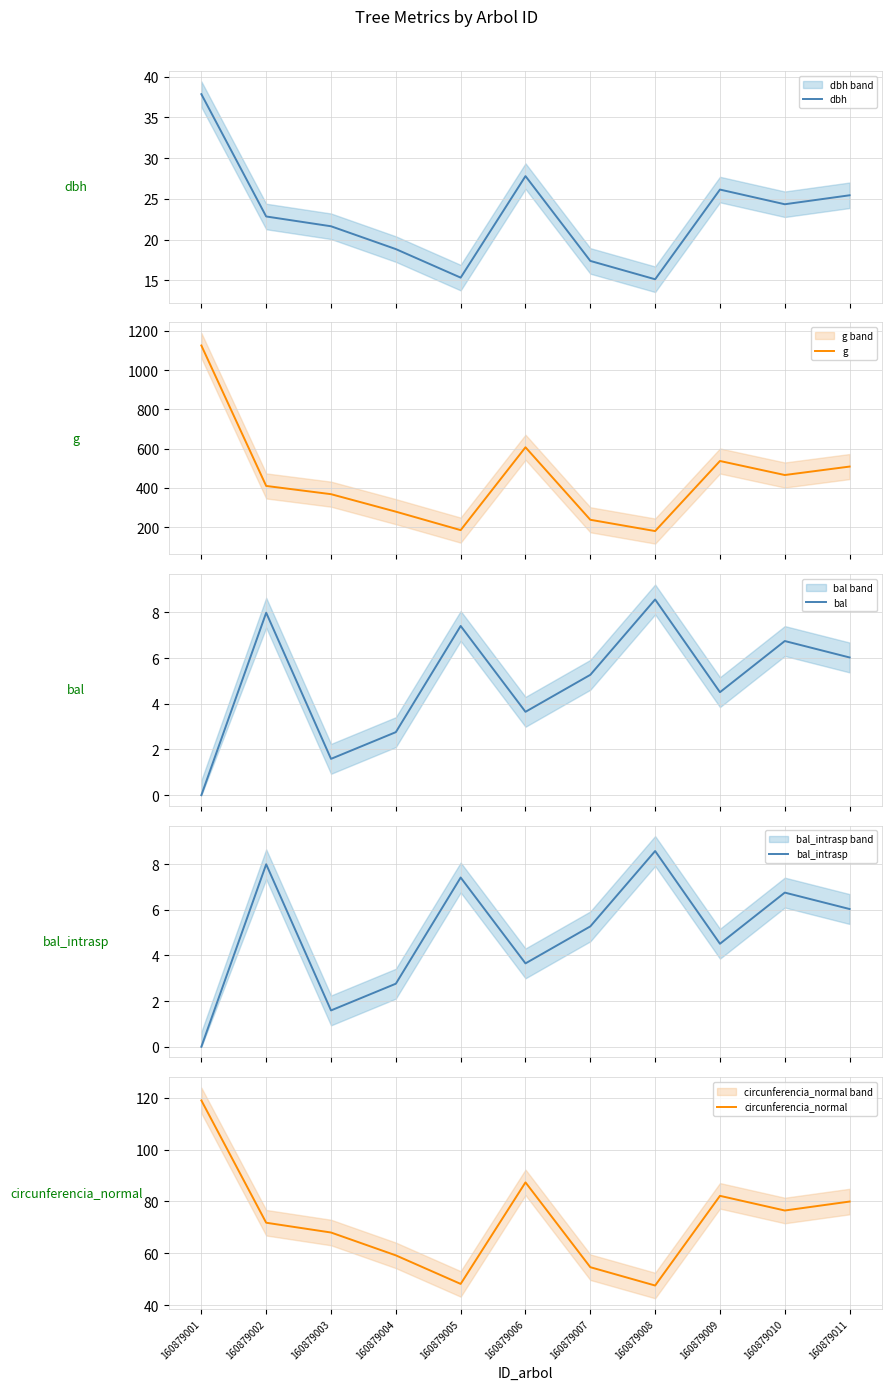

Which series has the largest range (max minus min)?

g